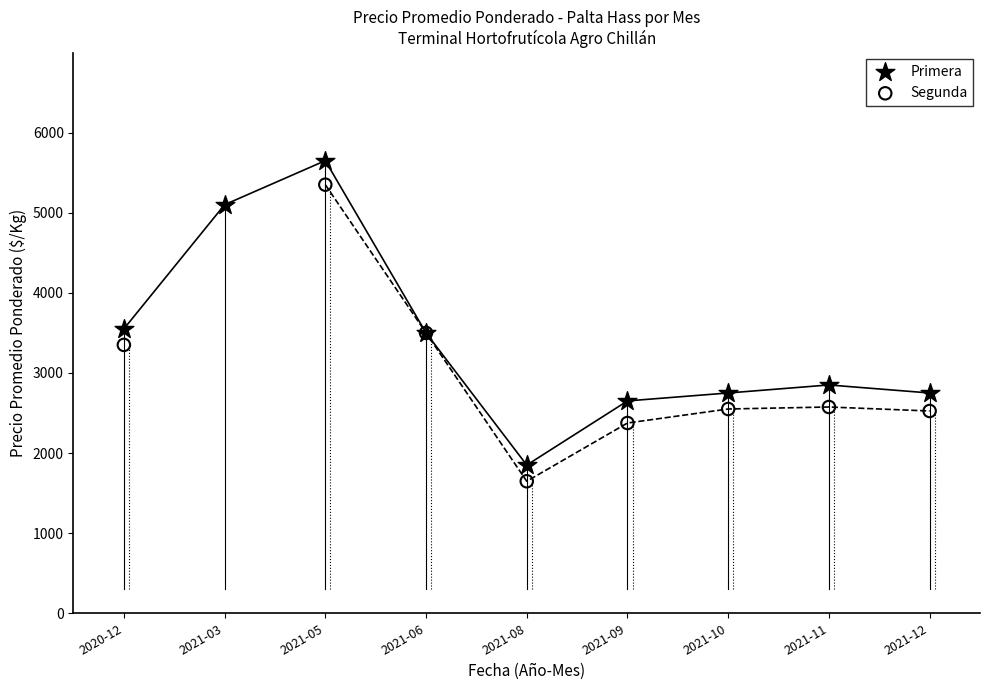

Which series contains the lowest Y value?

Segunda